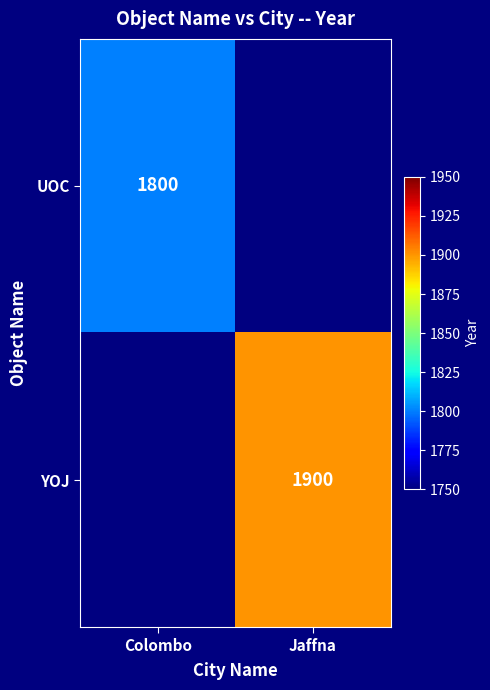

True or false: UOC has a value of 1800 at Colombo.

True